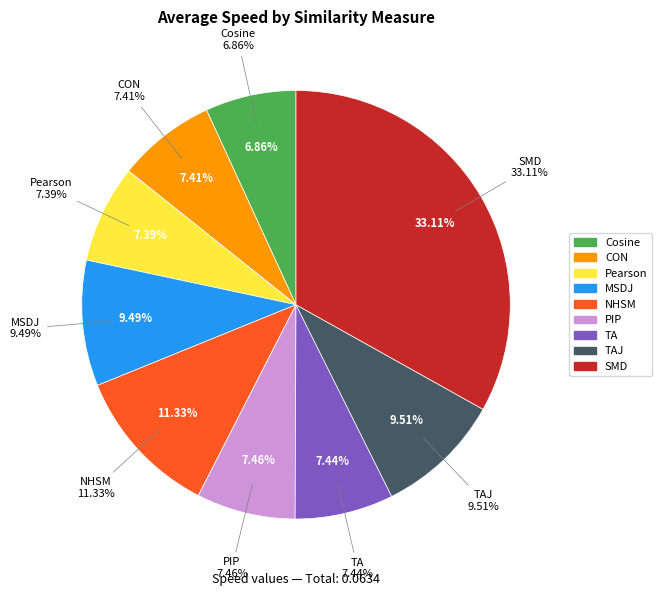

To the nearest percent, what portion does PIP represent?

7%